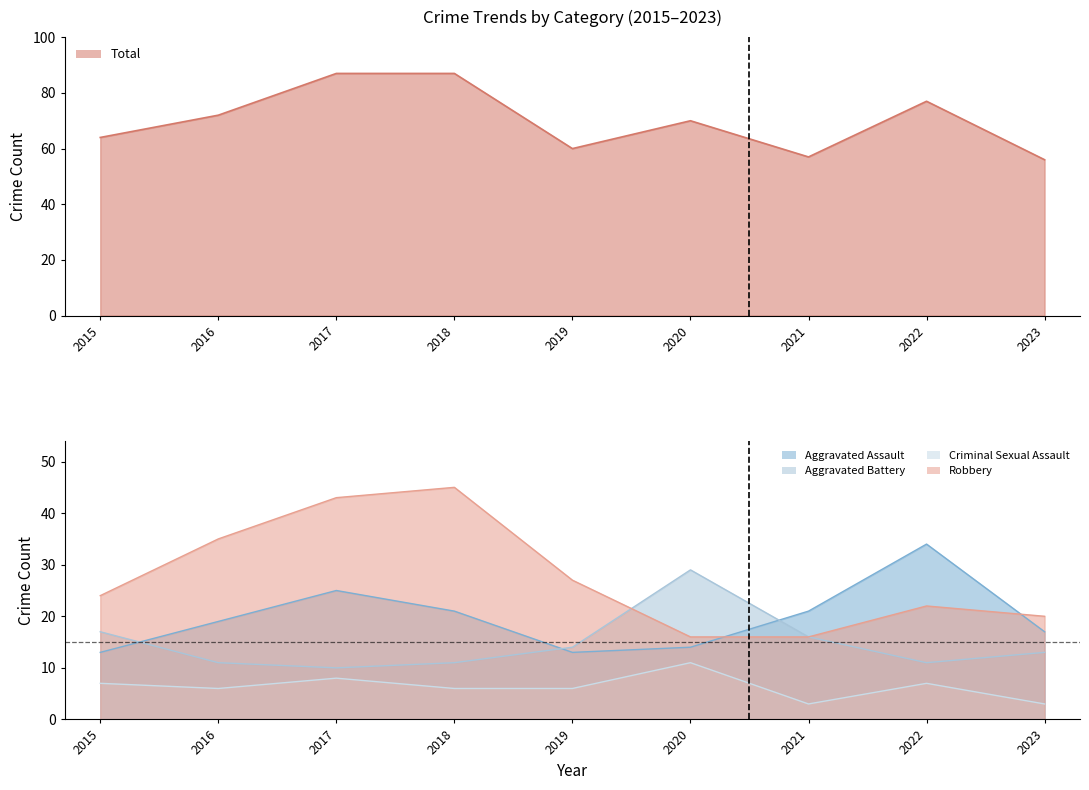

What is the greatest value displayed?

87